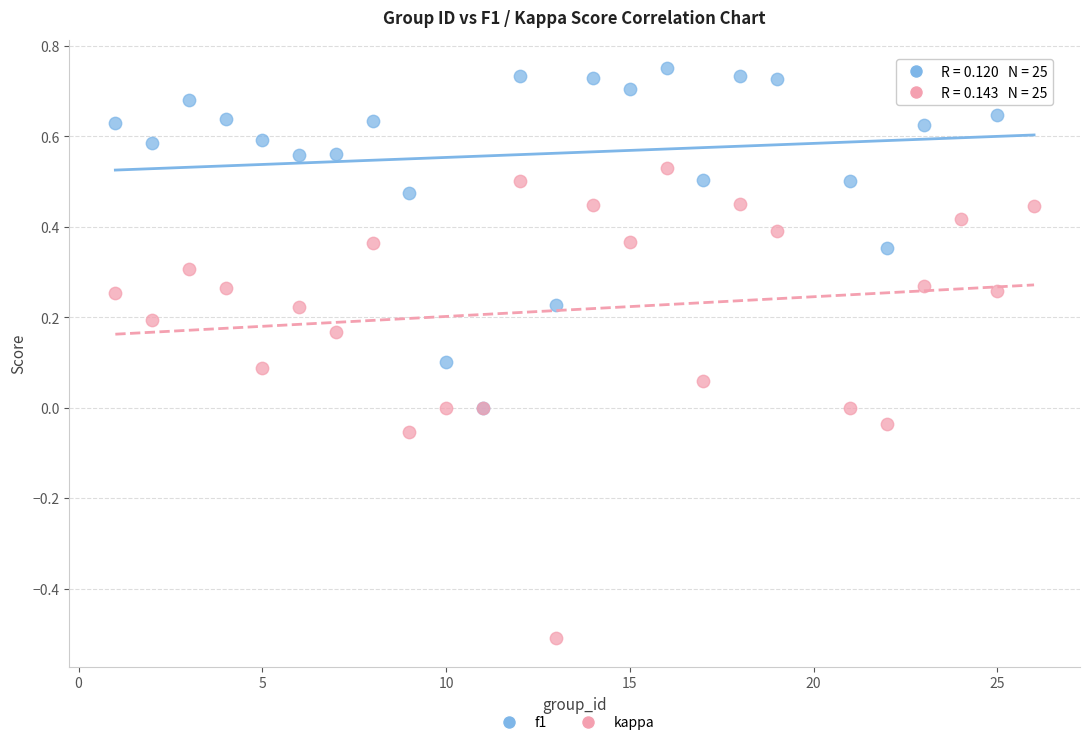

Which series reaches the minimum Y coordinate?

kappa